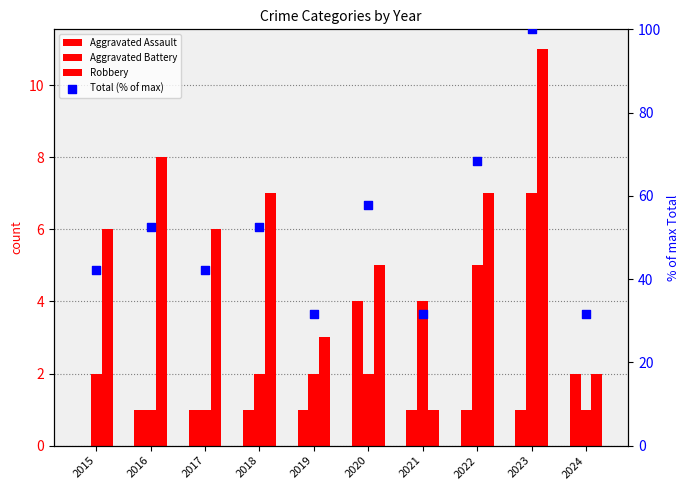

What are all the series names shown in the legend?

Aggravated Assault, Aggravated Battery, Robbery, Total (% of max)